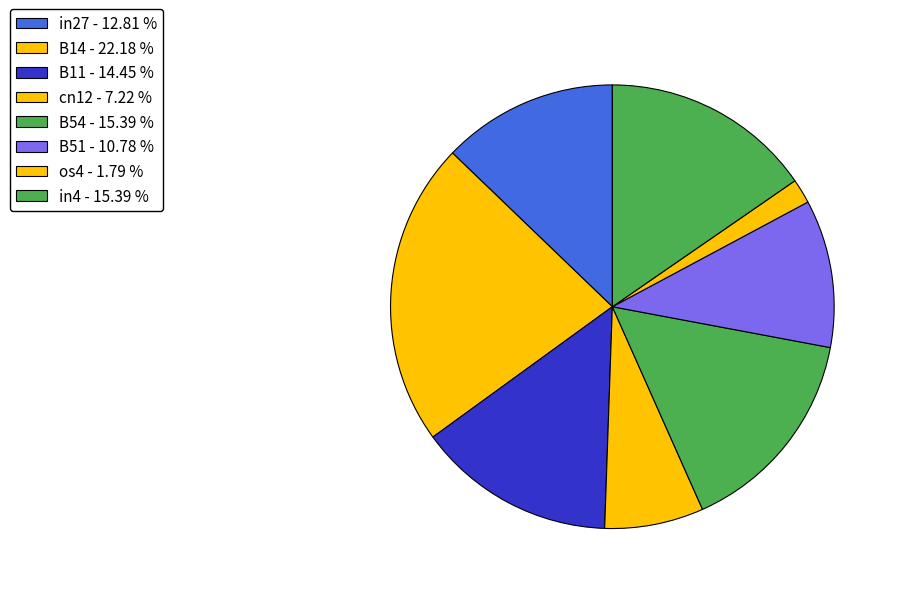

Is in4 the majority of the pie?

No